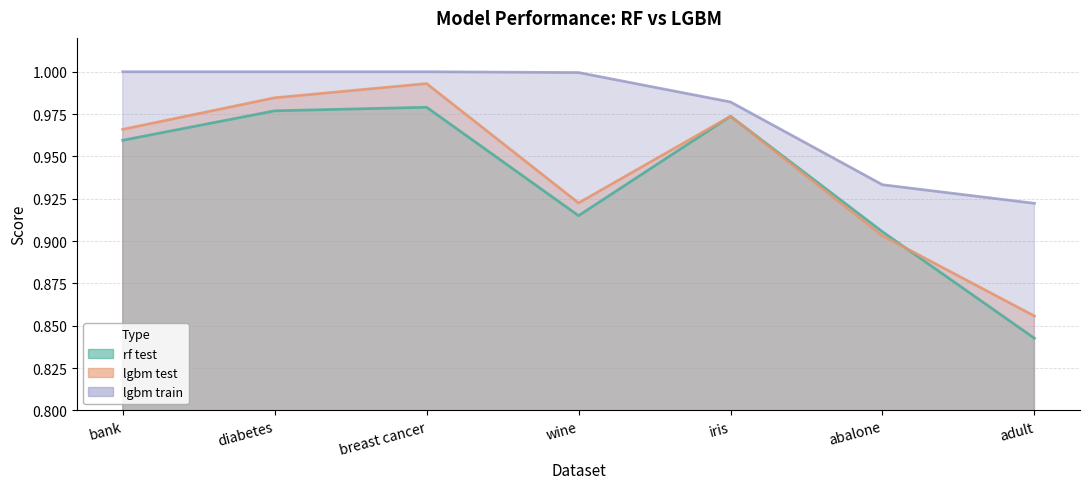

What is the lowest value of the rf test series?

0.8